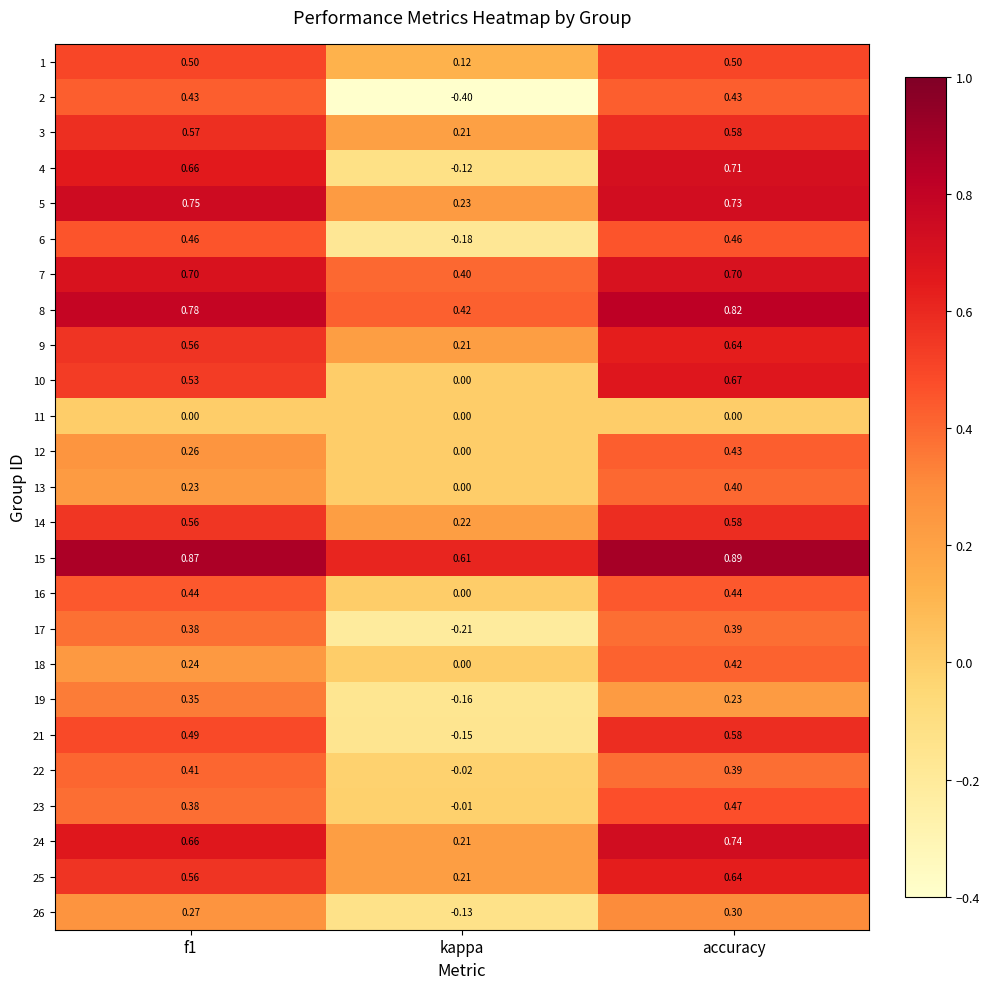

At which category does the chart reach its minimum across all series?

kappa